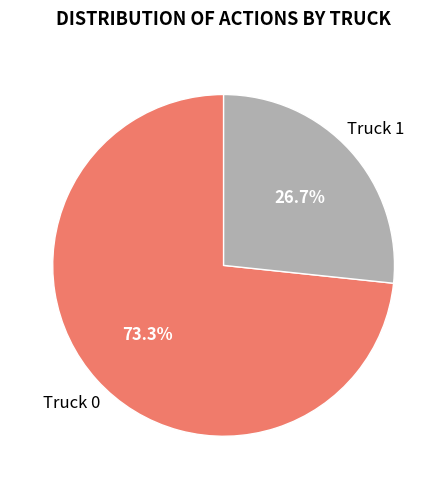

Between Truck 1 and Truck 0, which is larger?

Truck 0